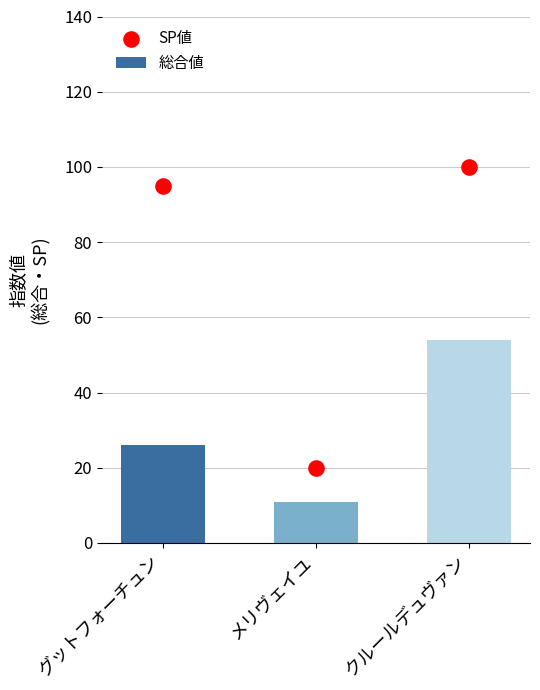

At which category is the sum across all series the highest?

クルールデュヴァン